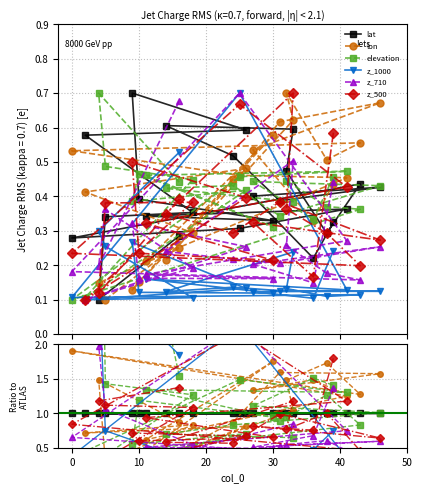

At which category does z_1000 reach its first local valley?

30